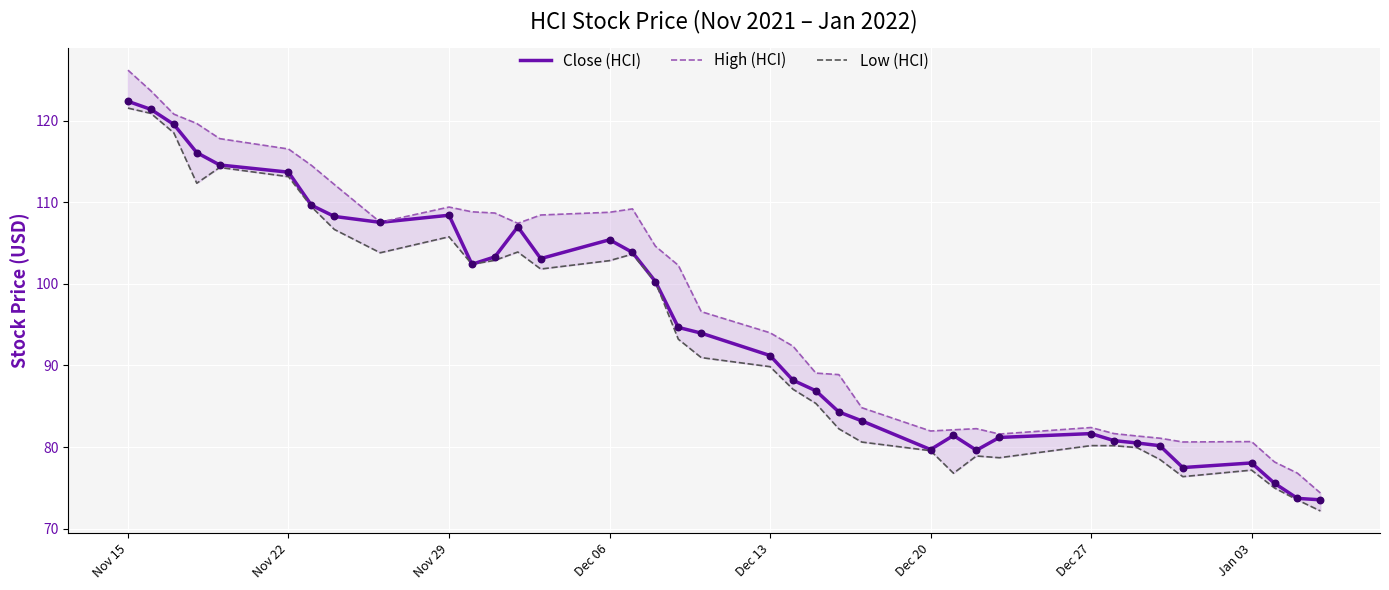

At how many categories does at least one series exceed 97?

18